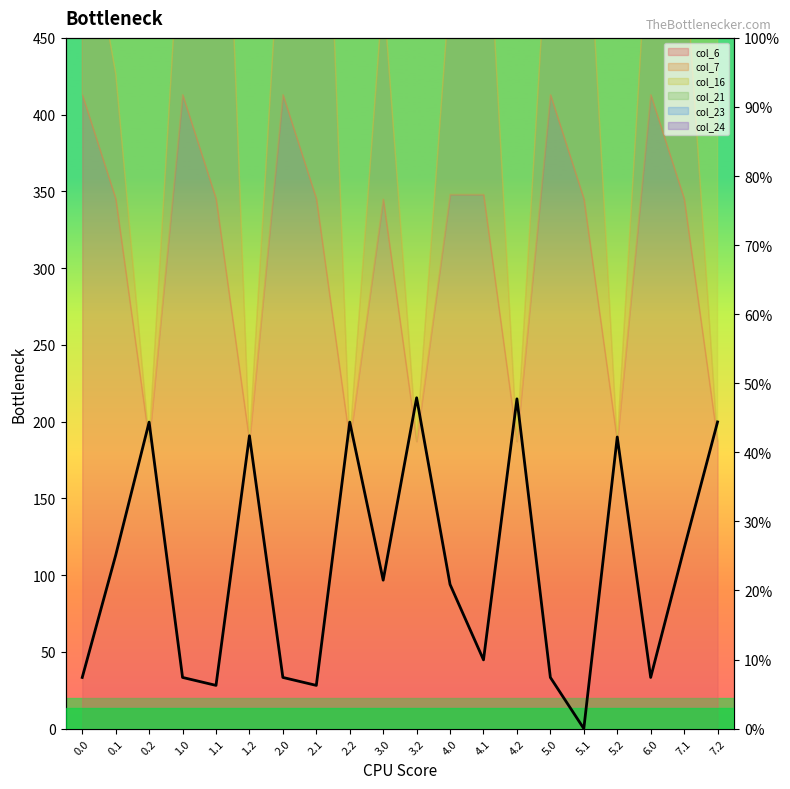

What is the label of the 2nd point from the left?

0.1